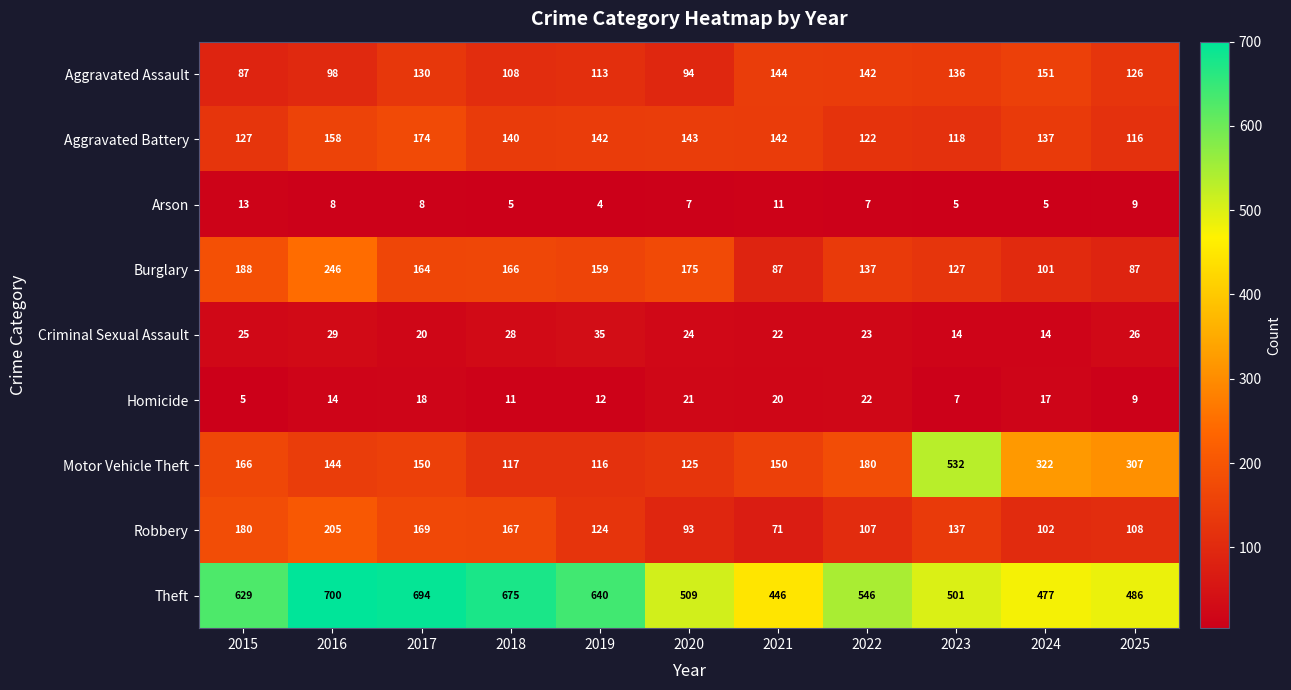

Which series changed the most between 2022 and 2024?

Motor Vehicle Theft